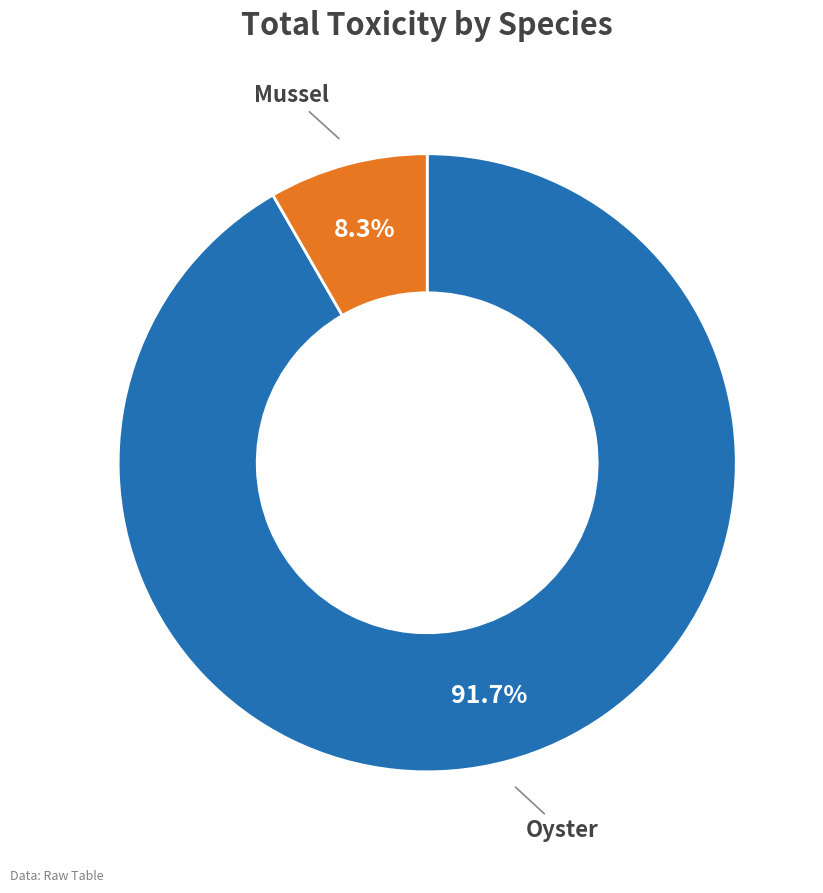

Rank the categories by value from lowest to highest.

Mussel, Oyster